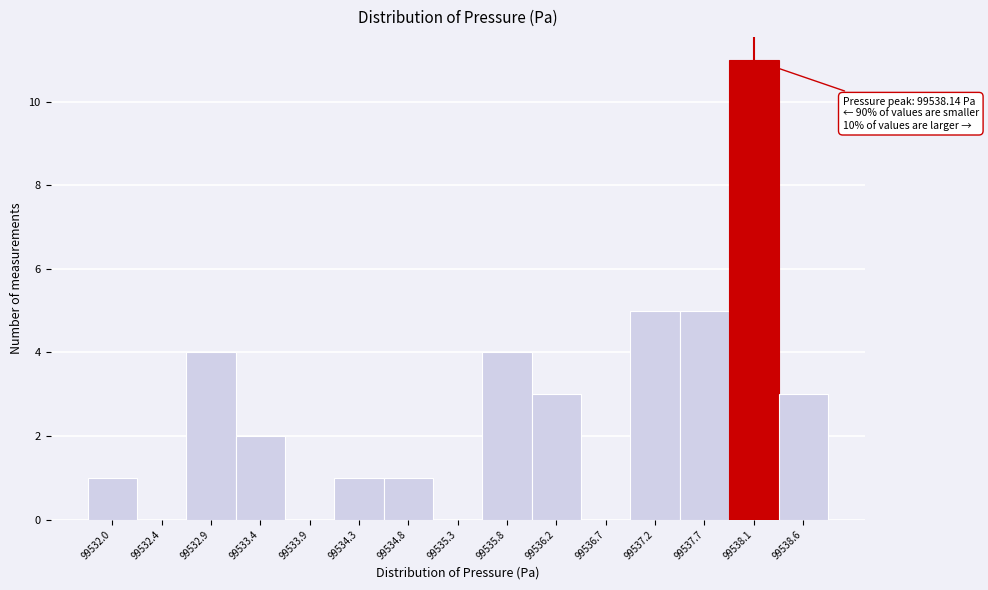

Over which range of the x-axis is the bar tallest?

99537.90 to 99538.40